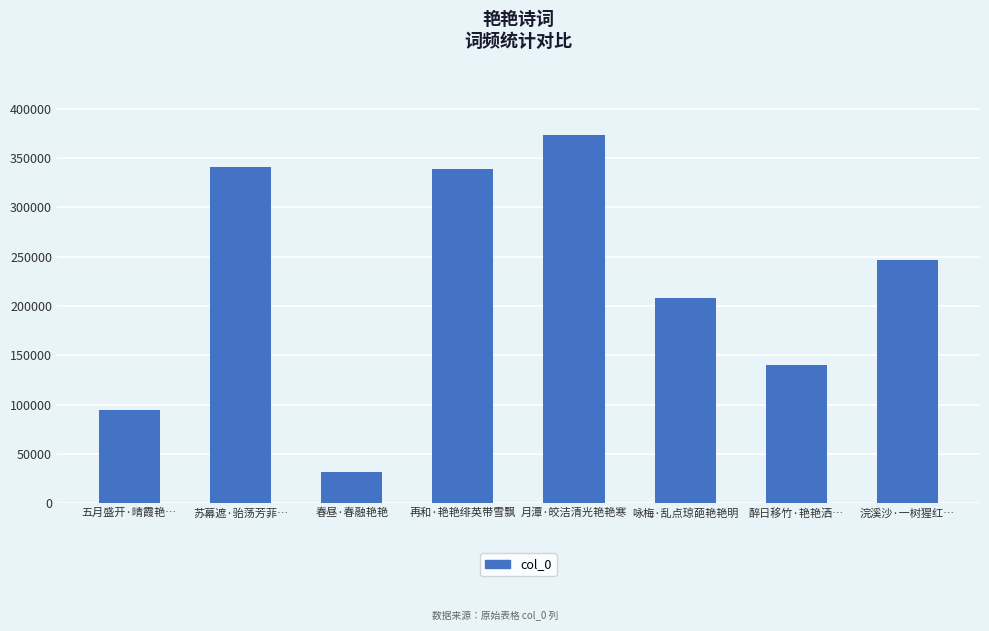

What value does the data have at 苏幕遮·骀荡芳菲…?

341133